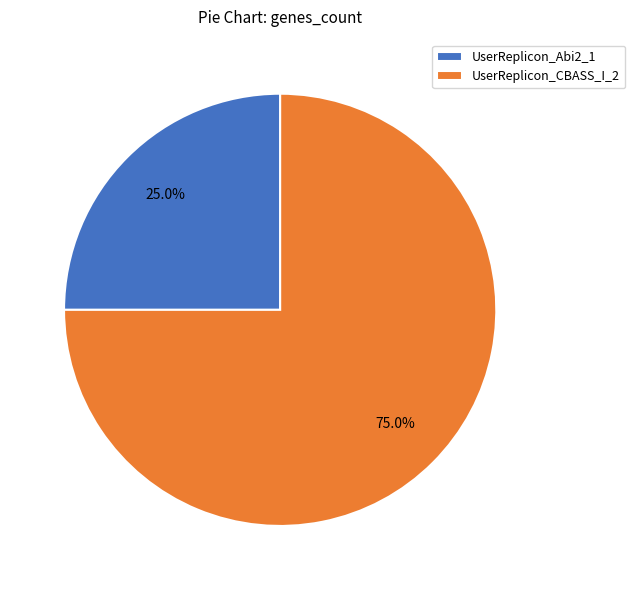

What is the majority slice?

UserReplicon_CBASS_I_2